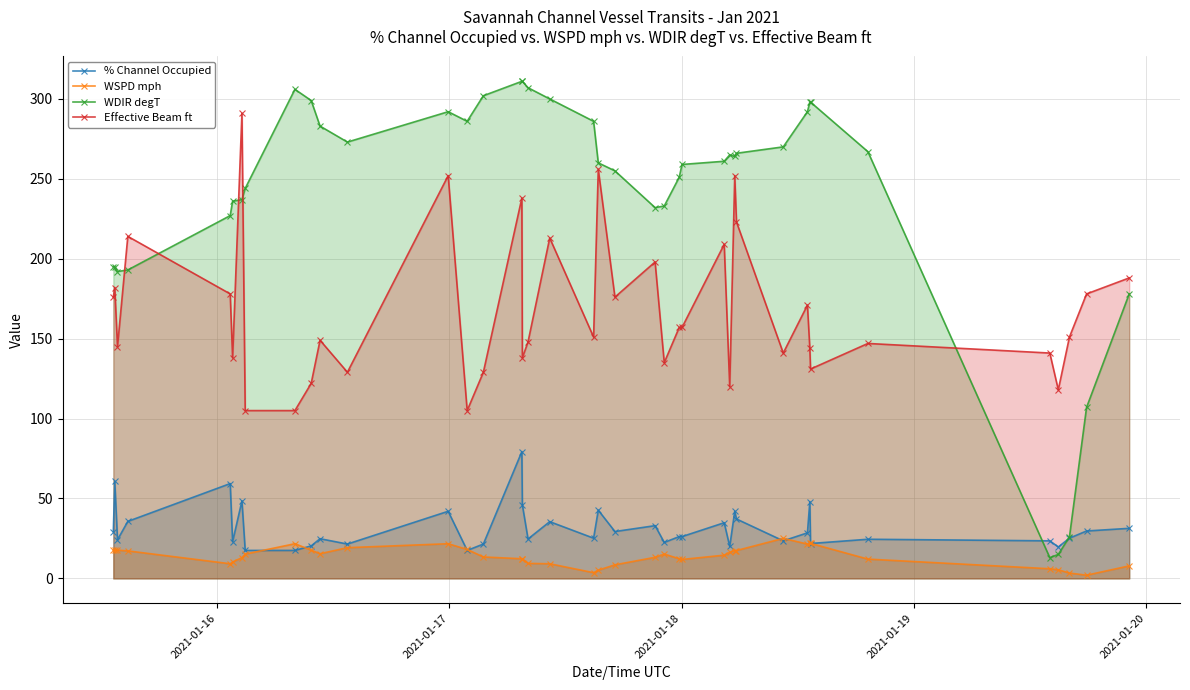

True or false: WSPD mph and WDIR degT cross at least once.

False